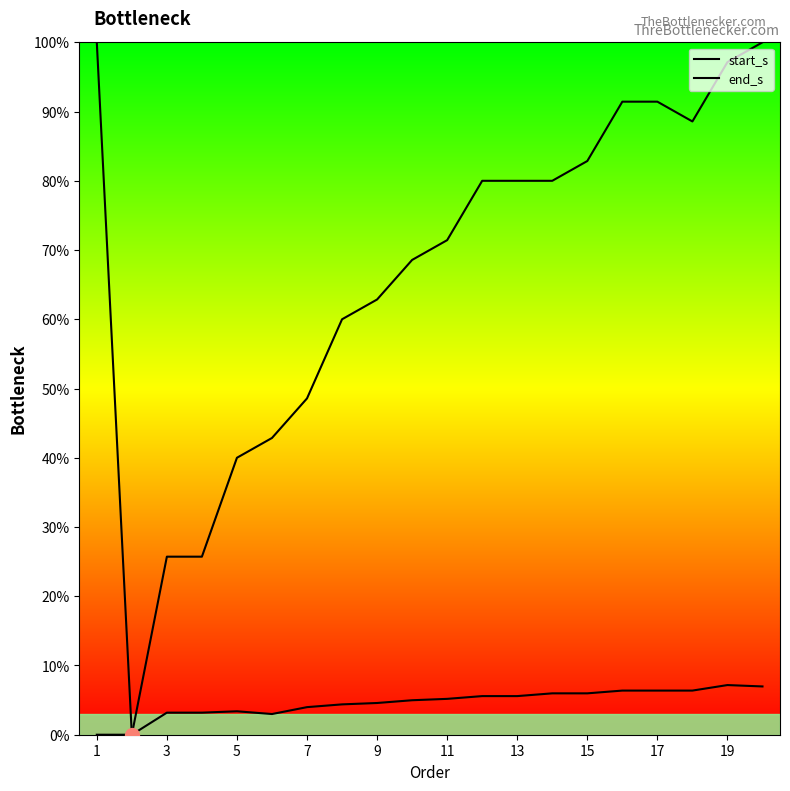

The end_s series shows 12.0 at 19. True or false?

False